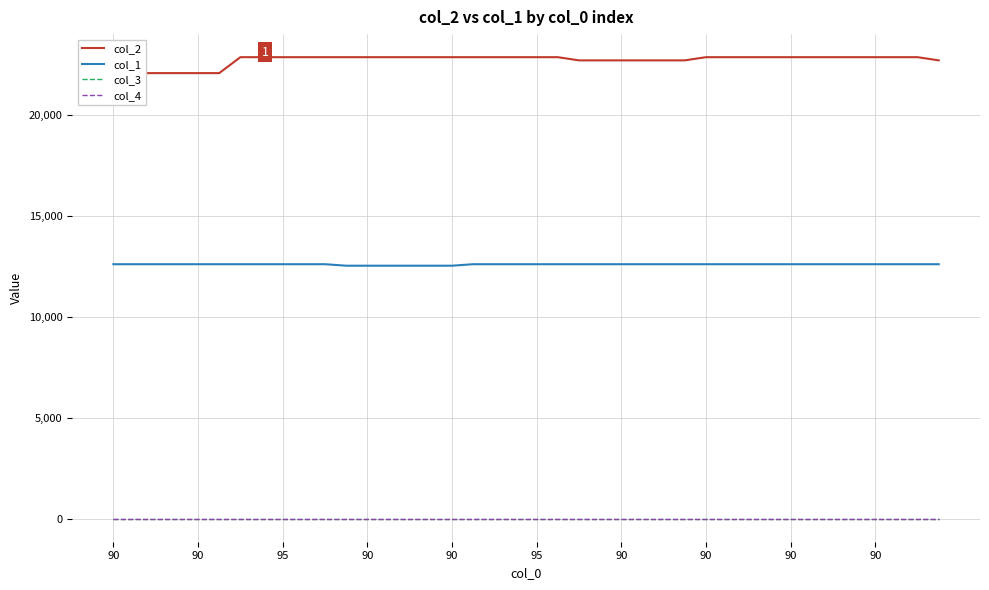

Which has a higher value, 24 or 95?

24